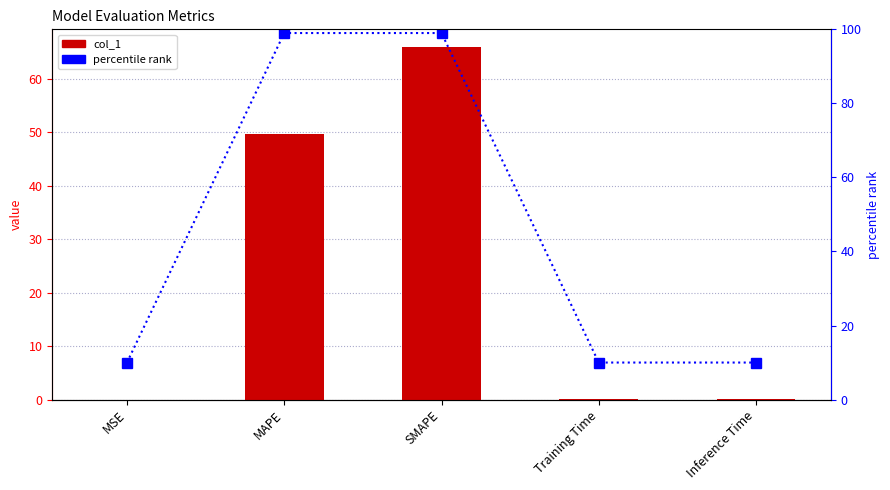

What is the maximum value shown in the chart?

99.0